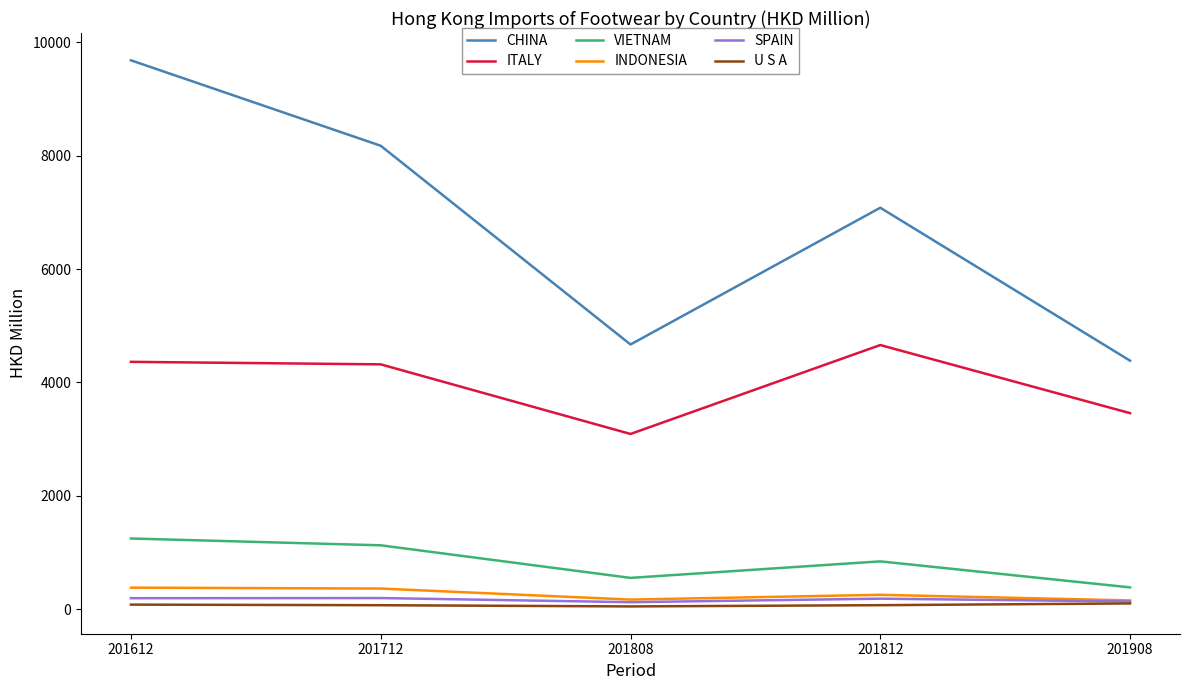

Which series has the largest total across all categories?

CHINA